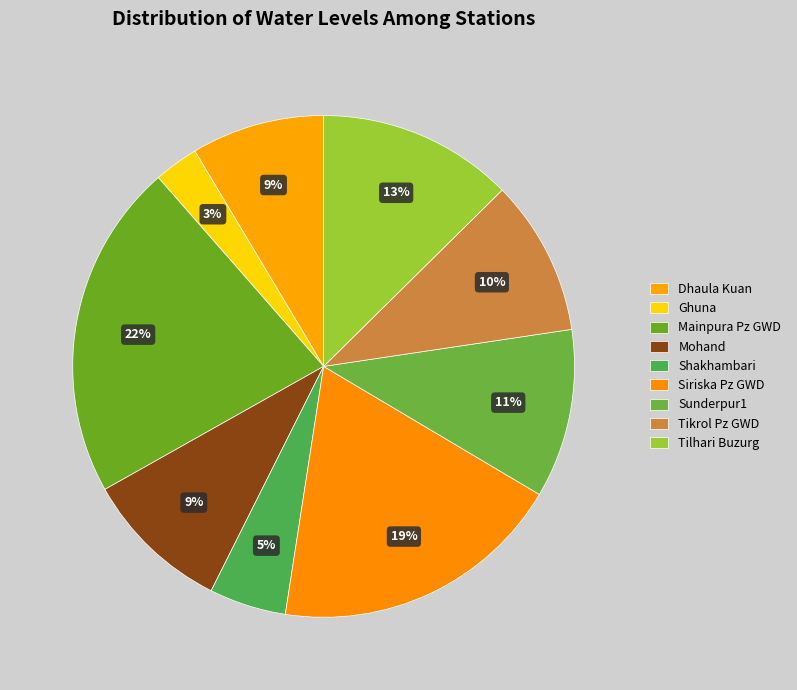

Count the number of slices in the pie.

9